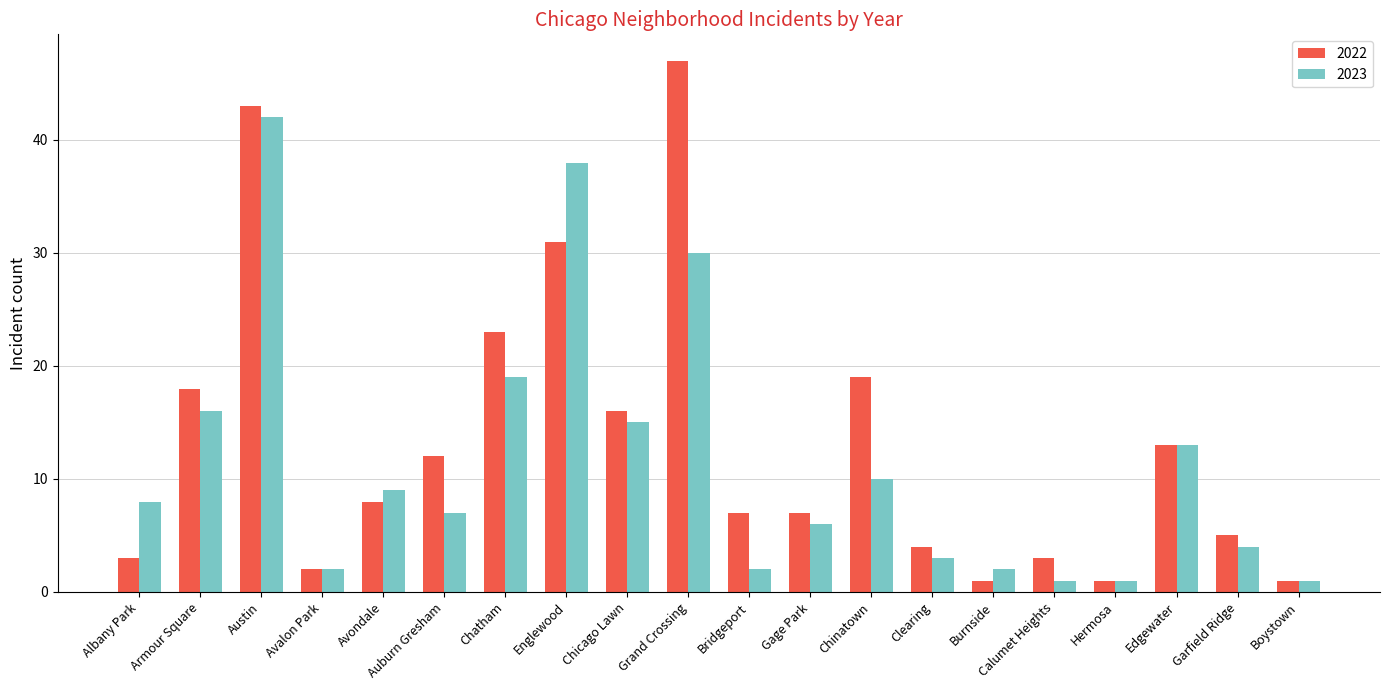

What is the maximum value for 2023?

42